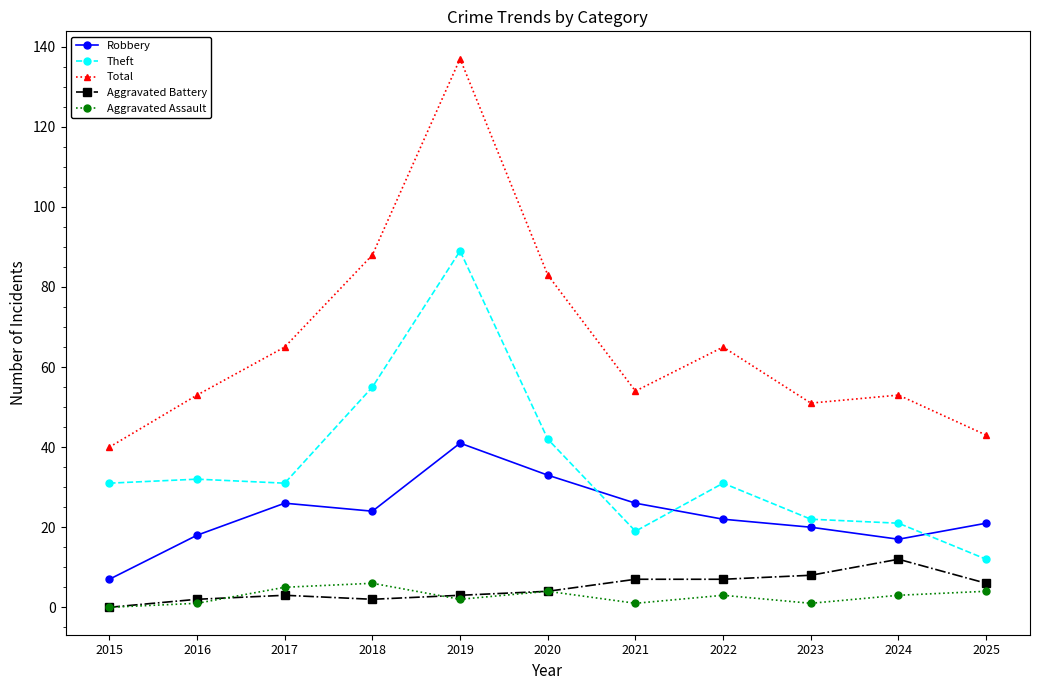

What is the highest value of the Aggravated Battery series?

12